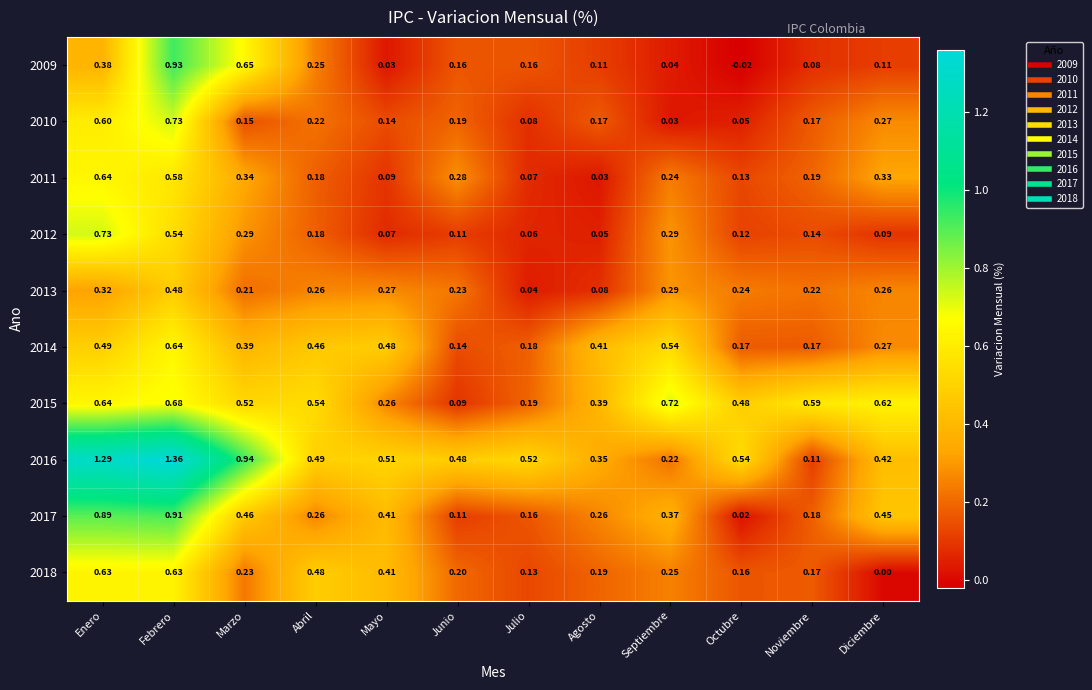

List the labels in order of 2015 value, largest first.

Septiembre, Febrero, Enero, Diciembre, Noviembre, Abril, Marzo, Octubre, Agosto, Mayo, Julio, Junio